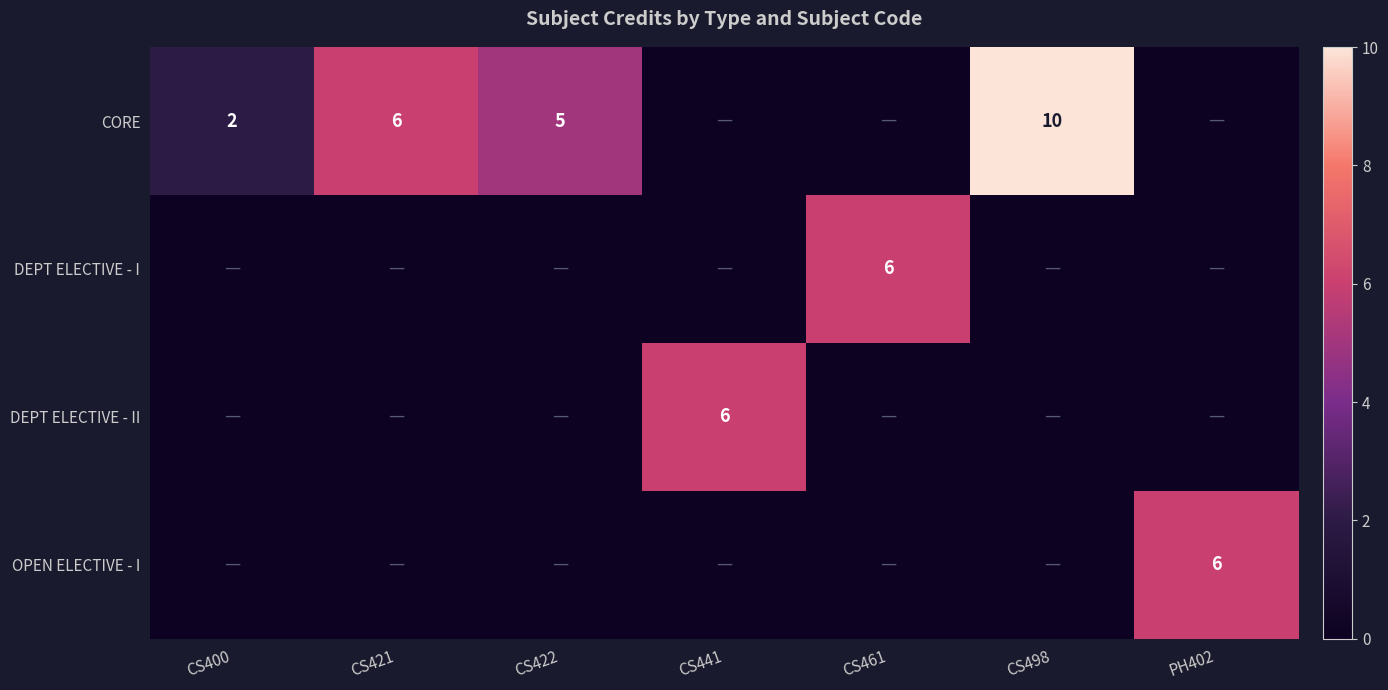

True or false: CORE has a value of 2 at CS400.

True